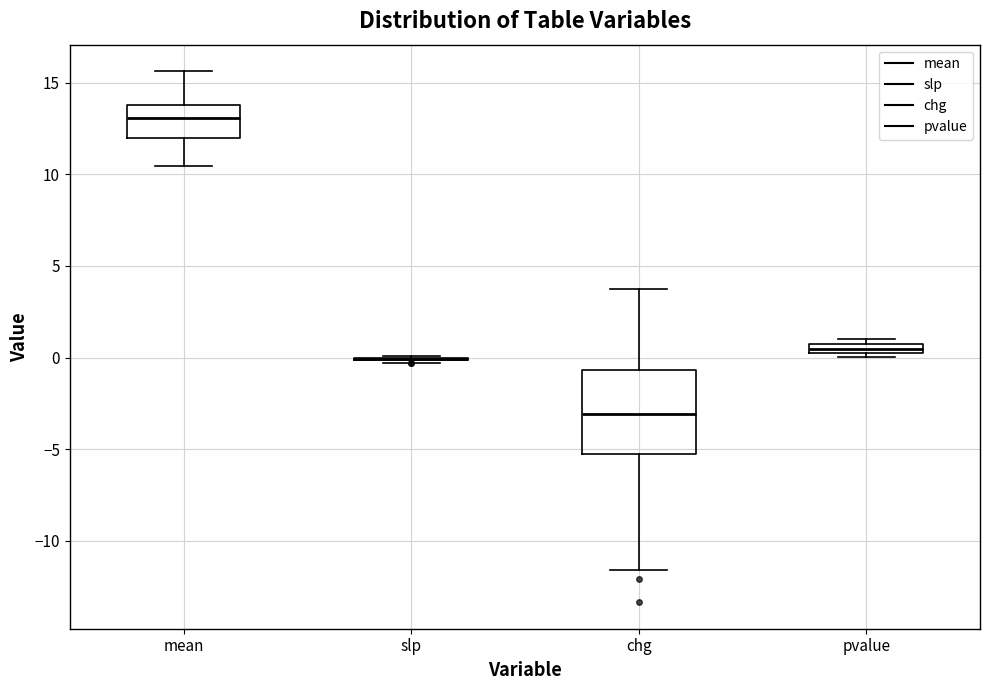

Where is the upper edge of the box for pvalue on the y-axis? The values are not printed on the chart, so give them approximately, as read against the axis.

1.0